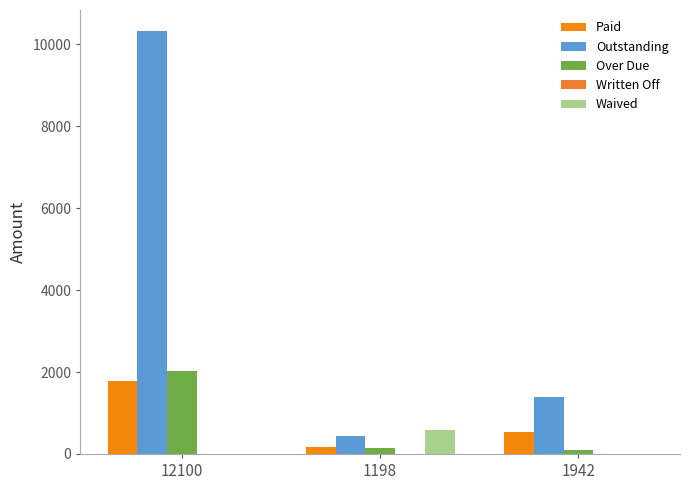

At which category does the chart reach its peak across all series?

12100